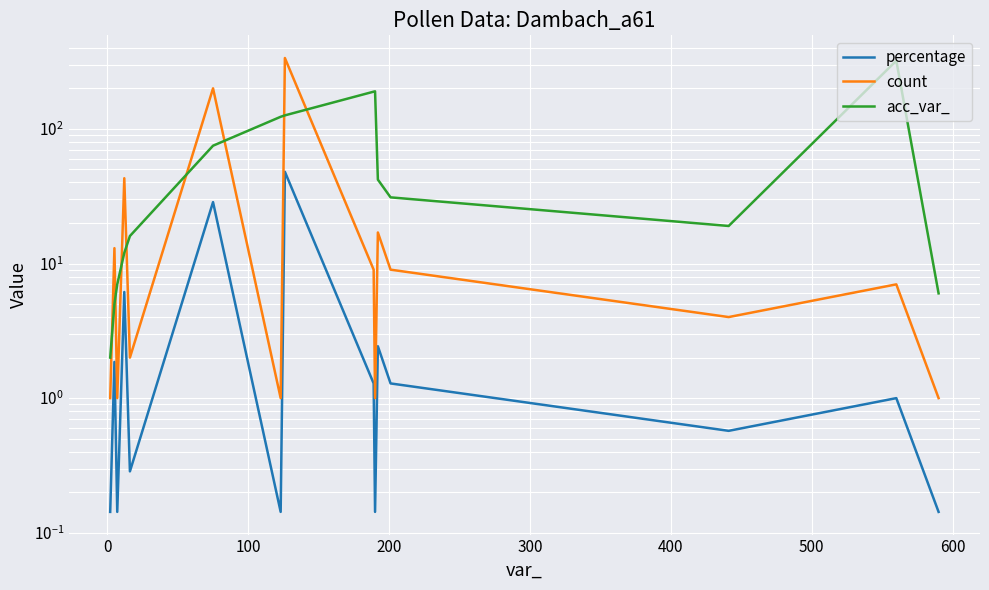

List the series in order of their overall mean, lowest first.

percentage, count, acc_var_